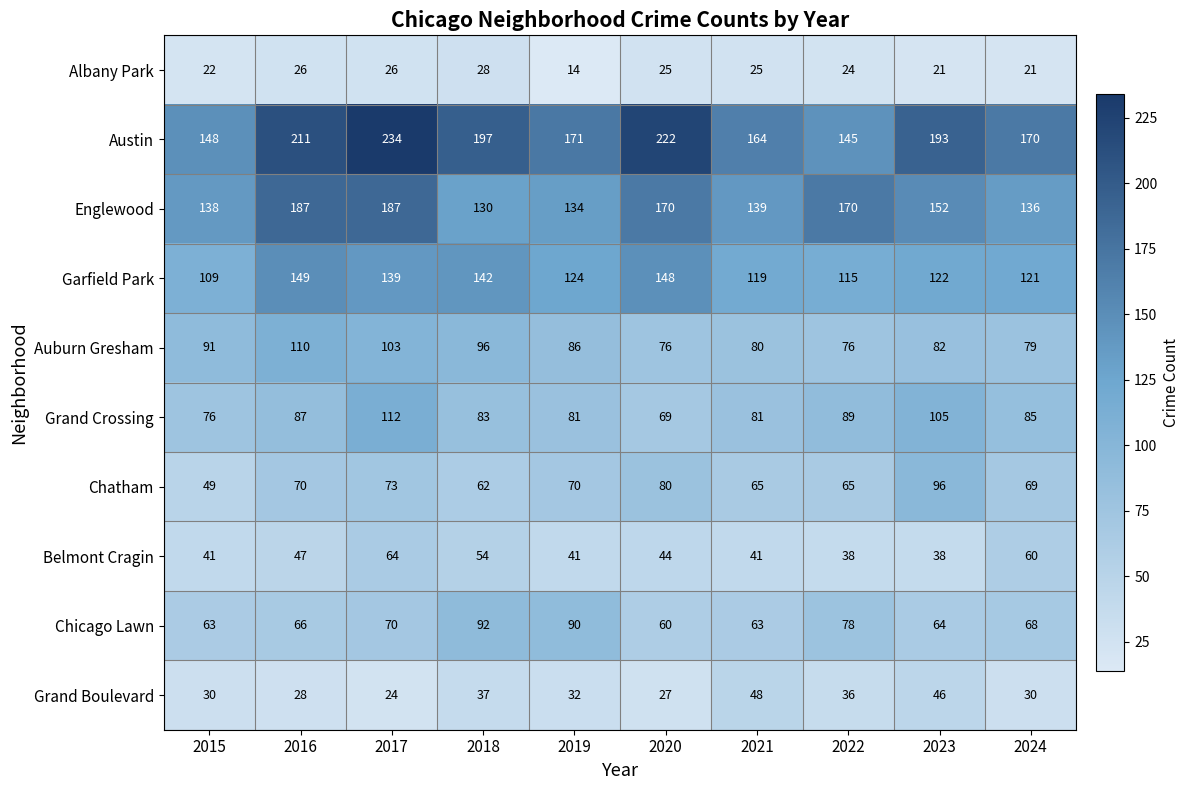

At which category is the sum across all series the highest?

2017